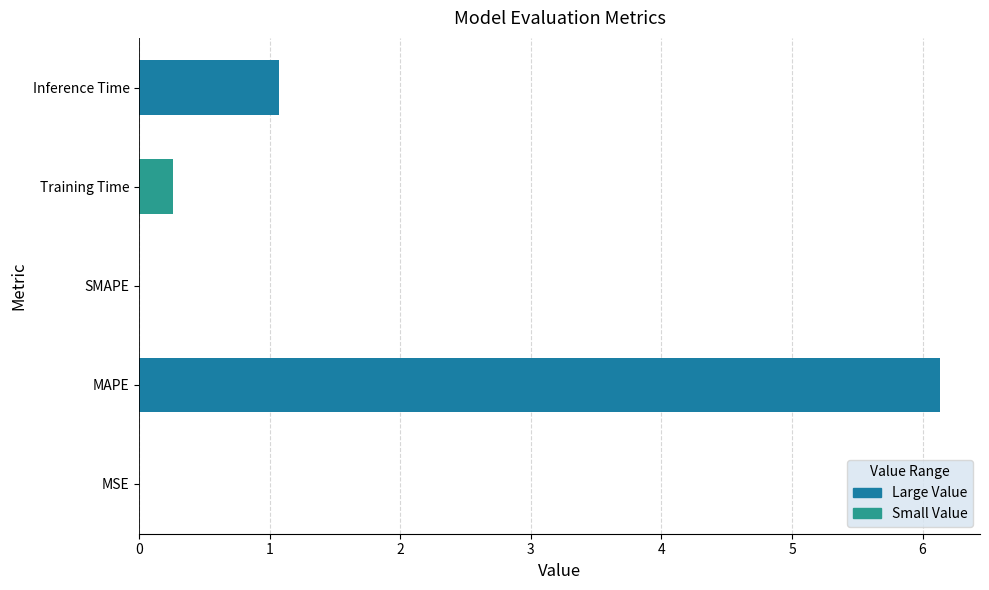

True or false: the data shows 0.0 at MSE.

True